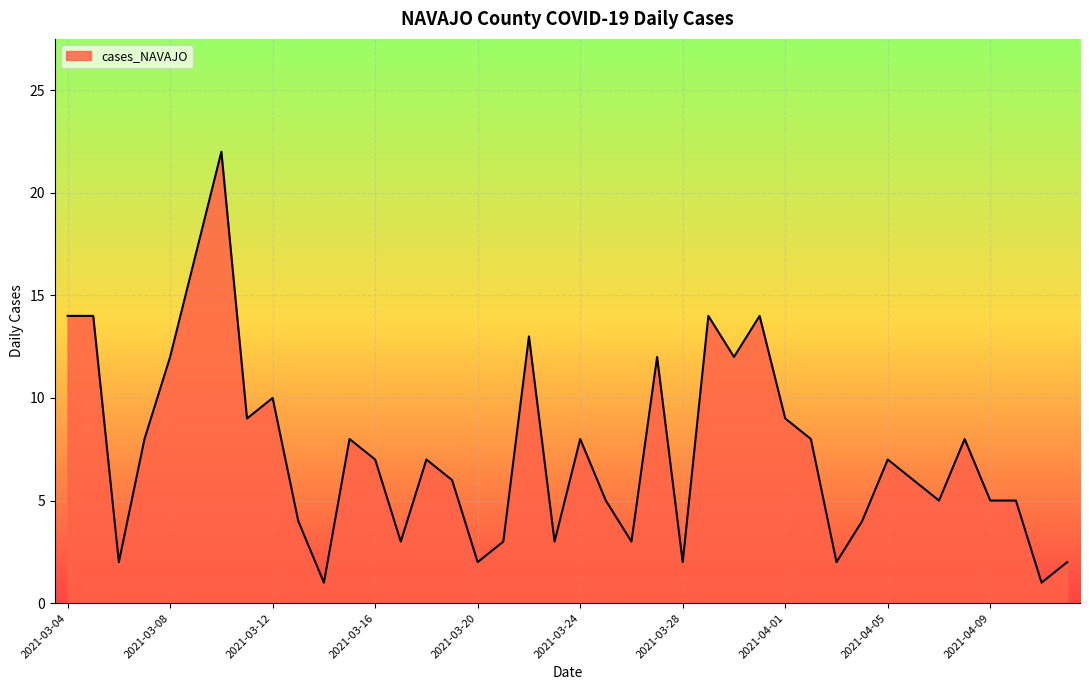

What is the difference between the maximum and minimum values?

21